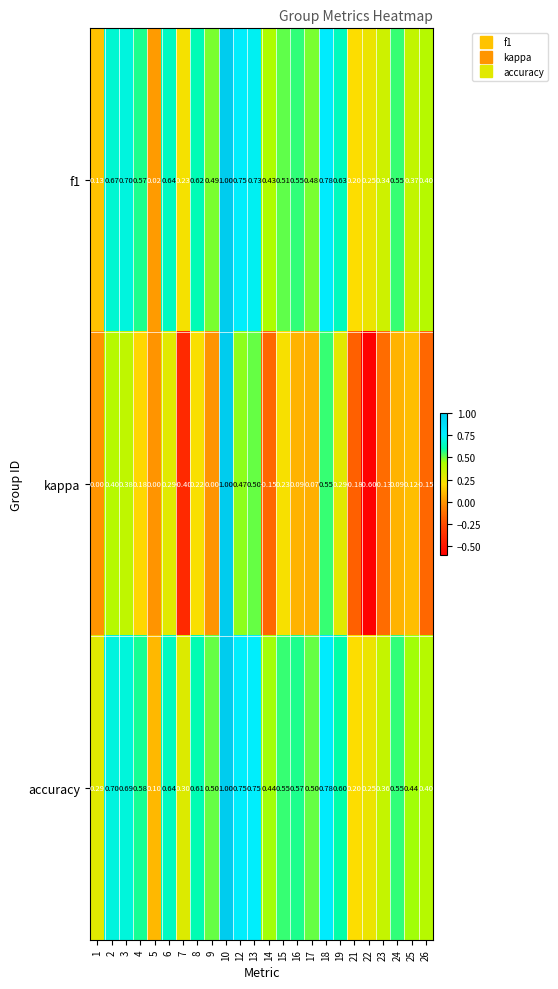

Is the value of accuracy at 5 greater than the value of f1 at 21?

No